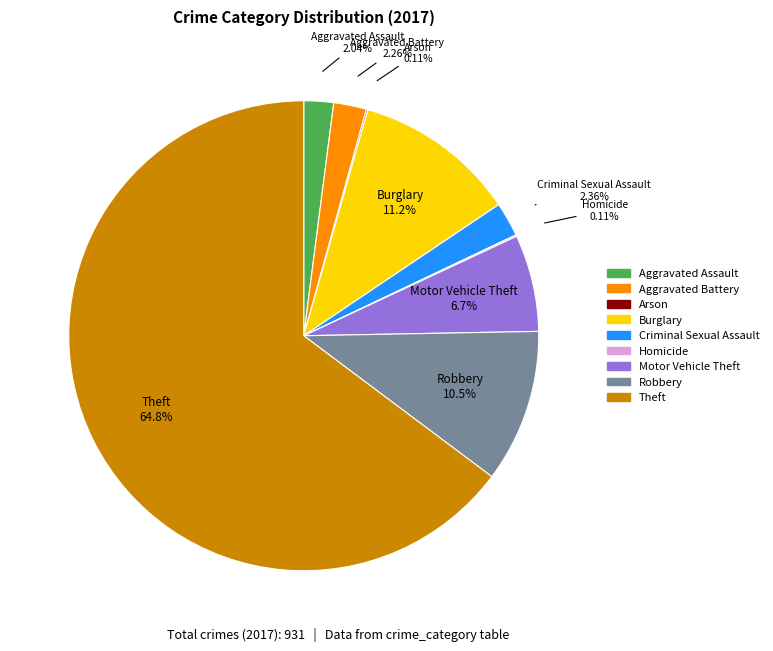

Between Criminal Sexual Assault and Motor Vehicle Theft, which is larger?

Motor Vehicle Theft